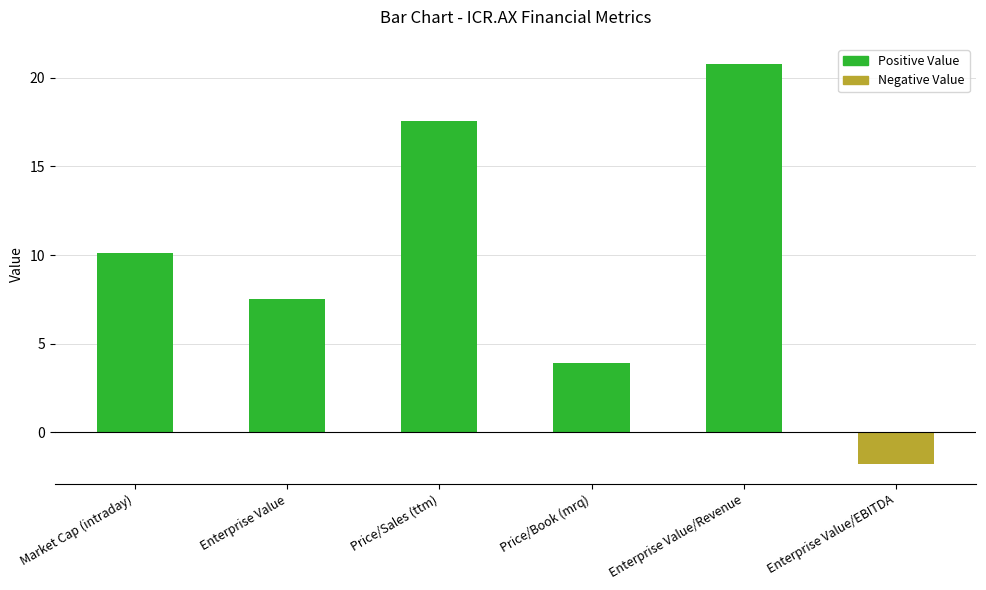

Which label corresponds to the largest value in the chart?

Enterprise Value/Revenue